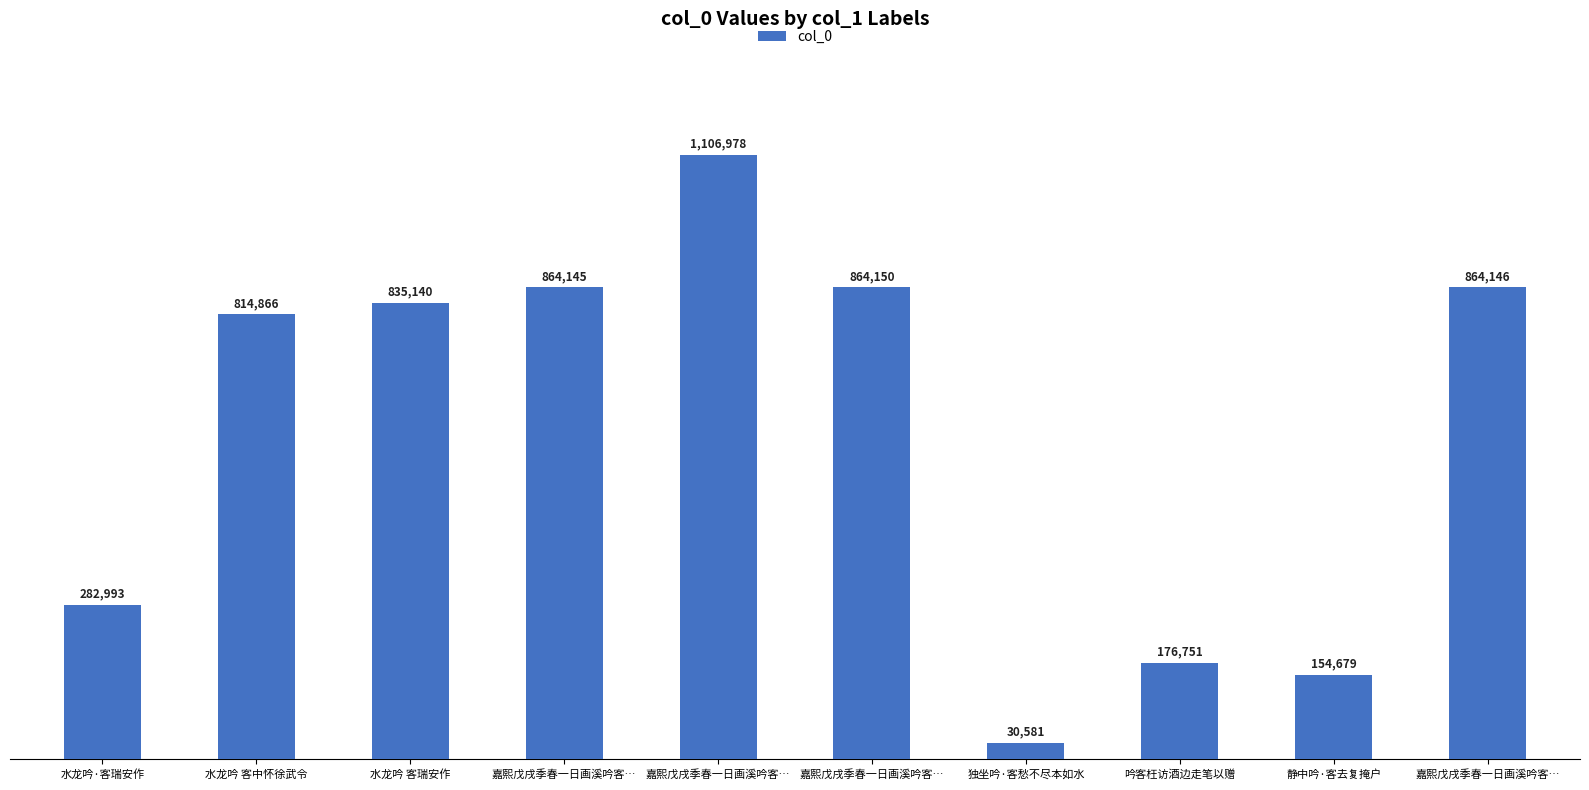

True or false: the data shows 75929 at 吟客枉访酒边走笔以赠.

False